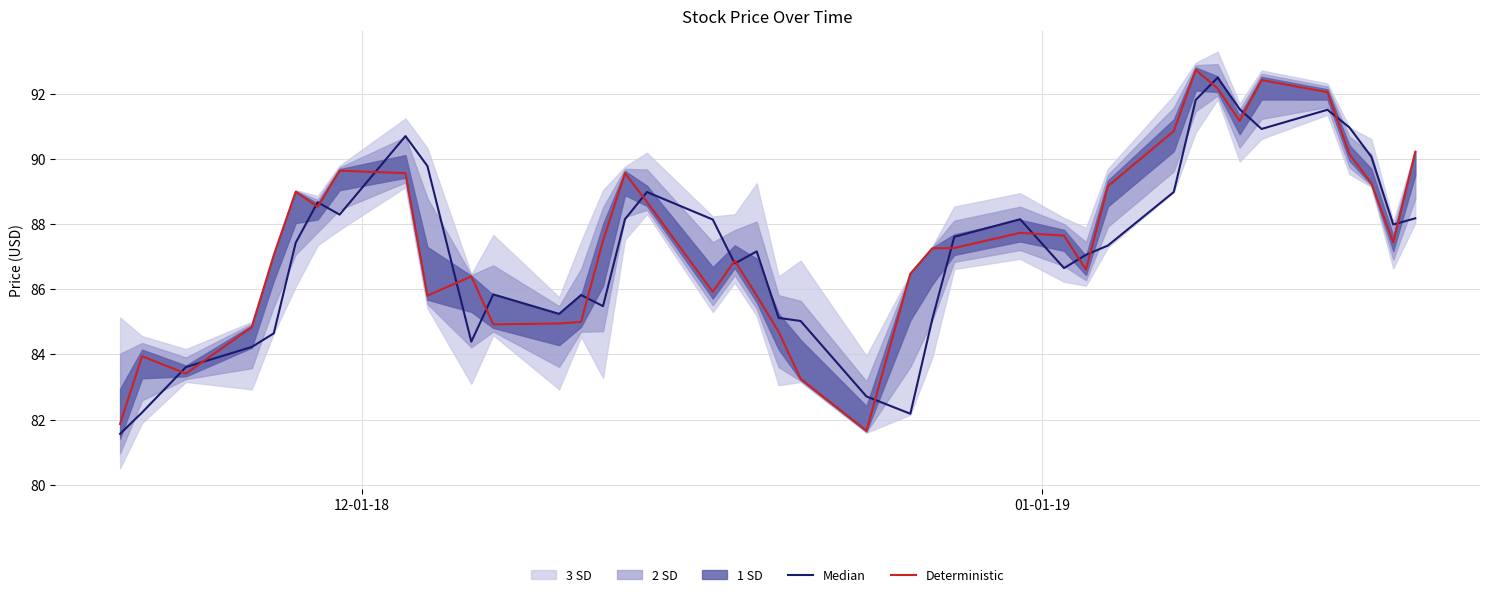

What is the highest value of the Deterministic series?

92.7